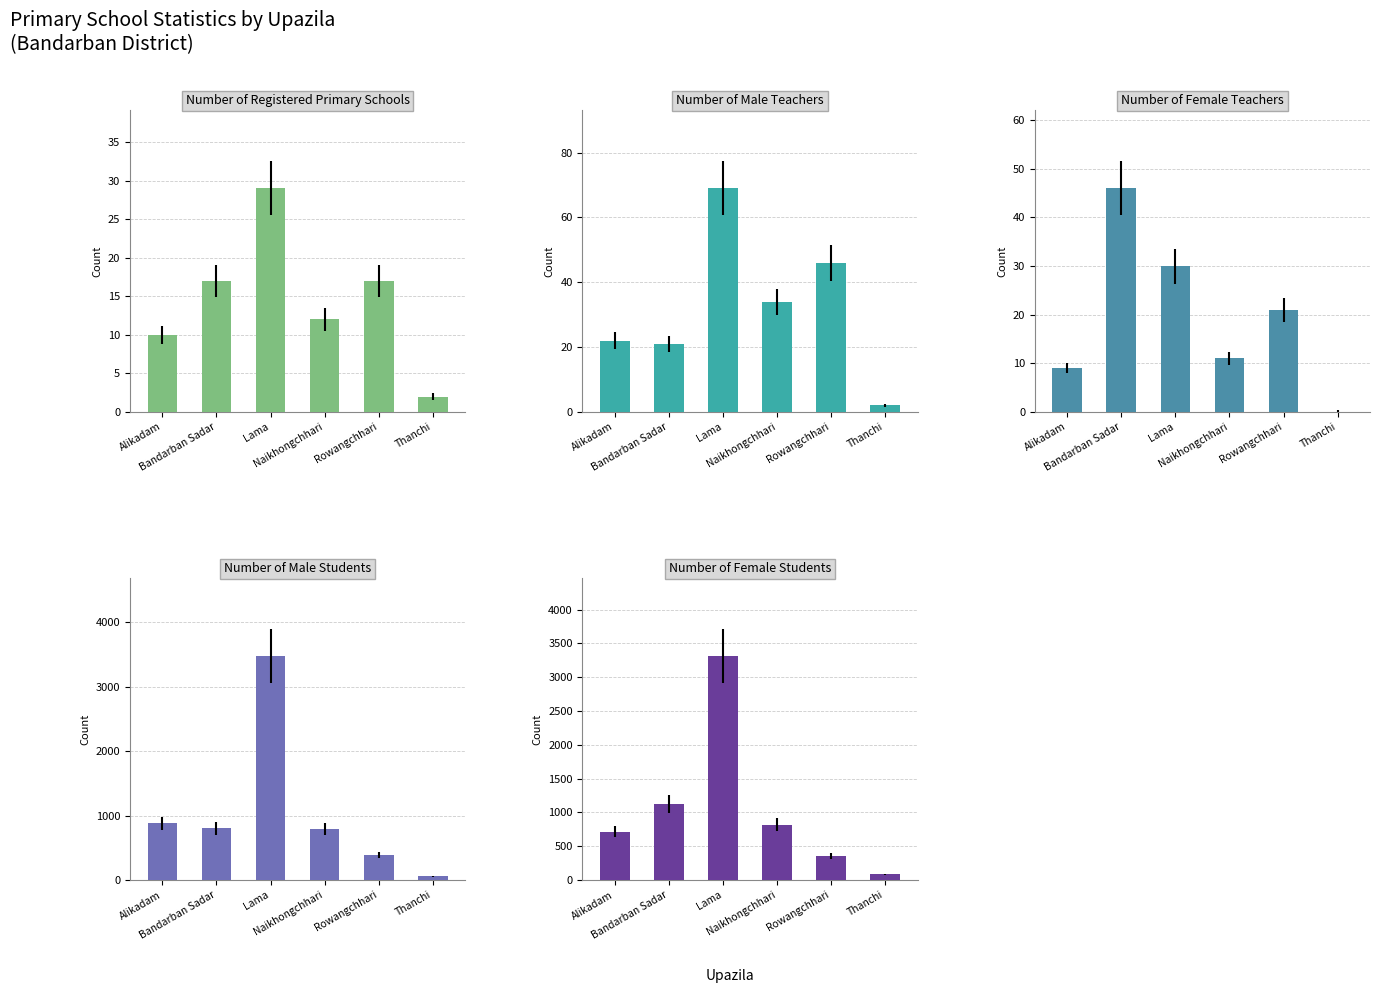

What is the difference between the maximum and second lowest values in the Number of registered primary school series?

19